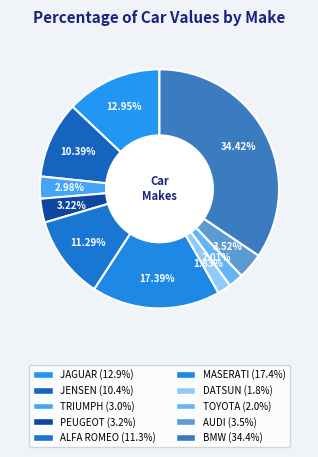

The JENSEN slice represents 17% of the pie. True or false?

False